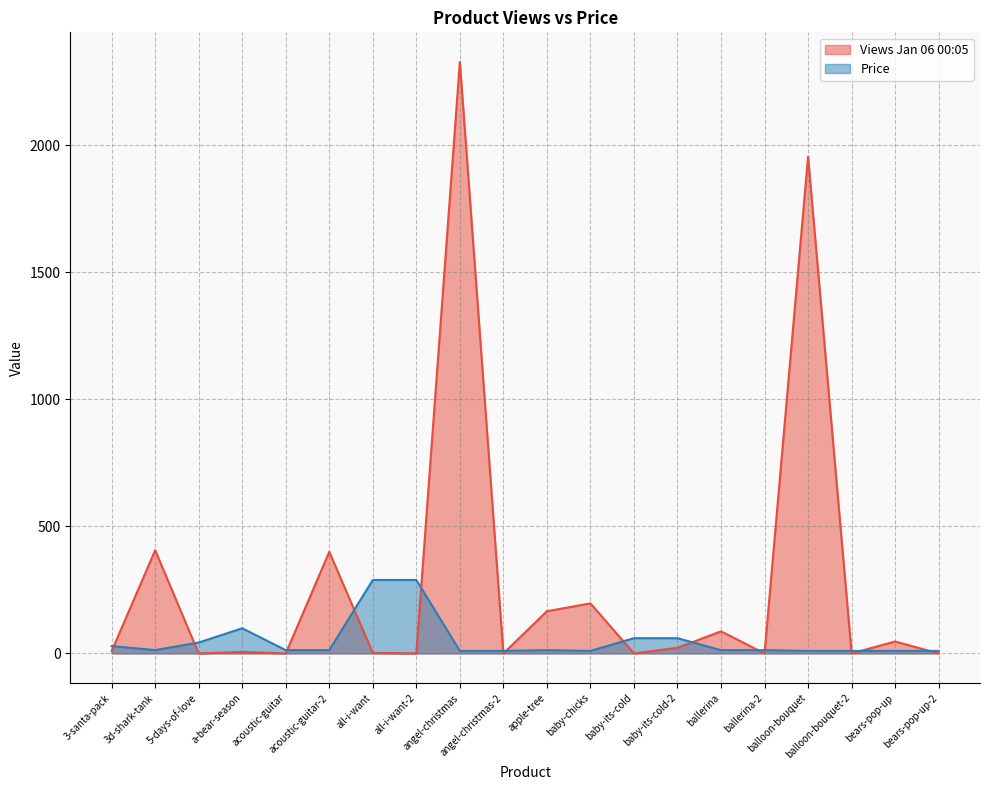

What are all the series names shown in the legend?

Views Jan 06 00:05, Price